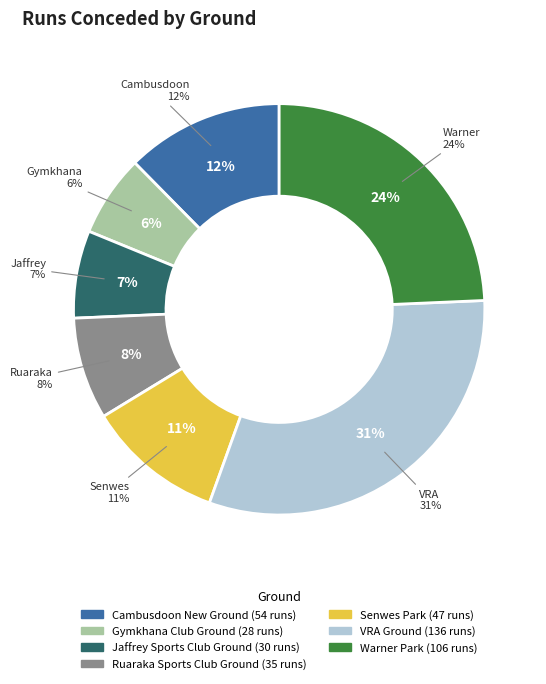

To the nearest percent, what percentage of the pie is Gymkhana Club Ground?

6%